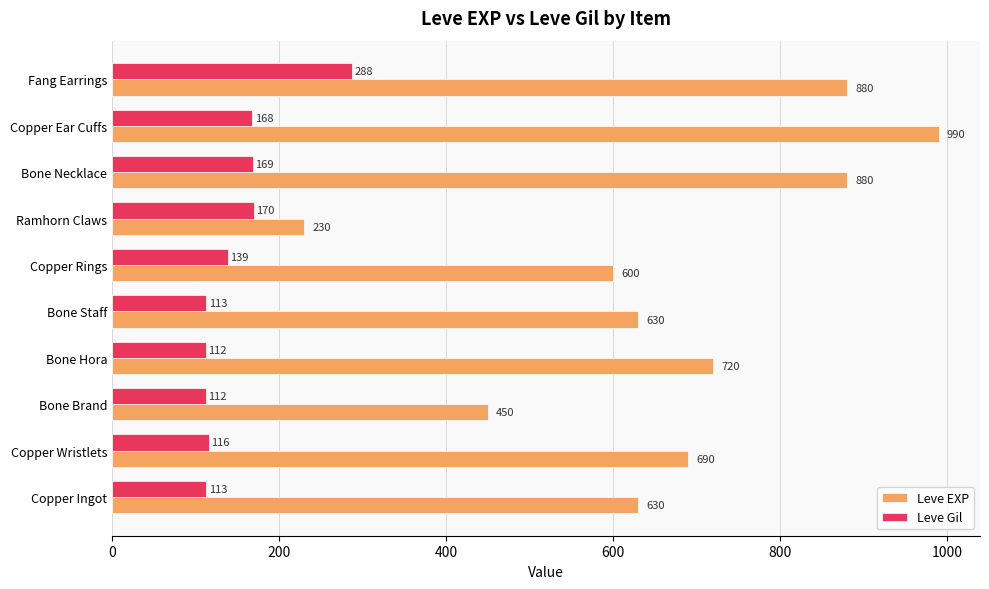

Which series has the largest total across all categories?

Leve EXP